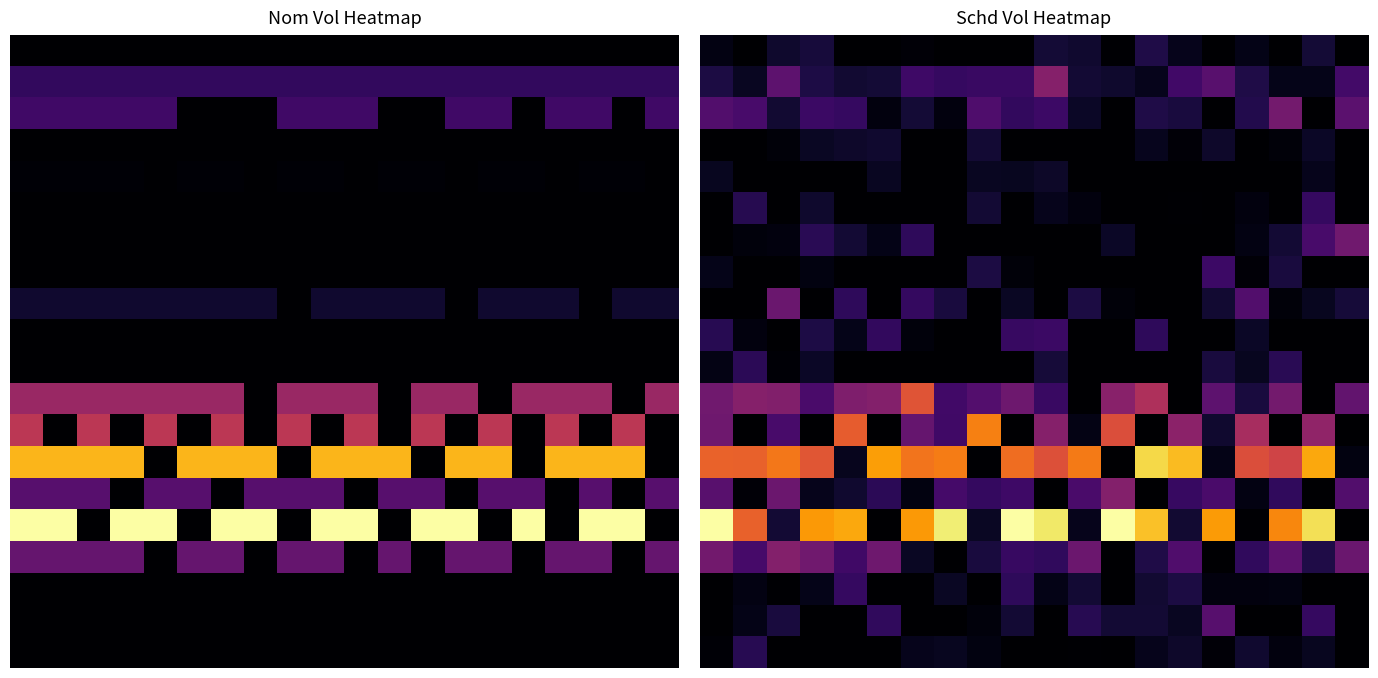

What is the difference between the highest and lowest values at 11?

52532.0